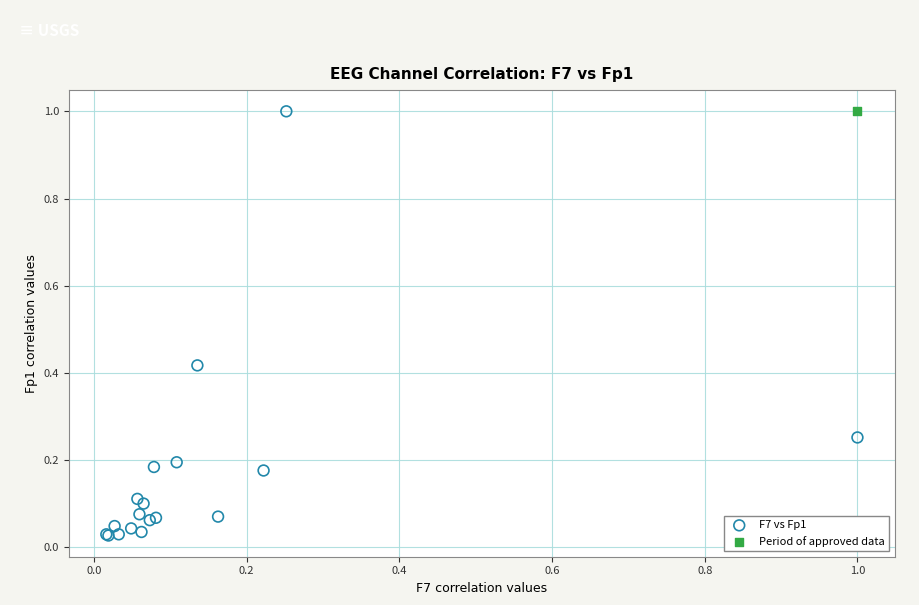

What are all the series names shown in the legend?

F7 vs Fp1, Period of approved data